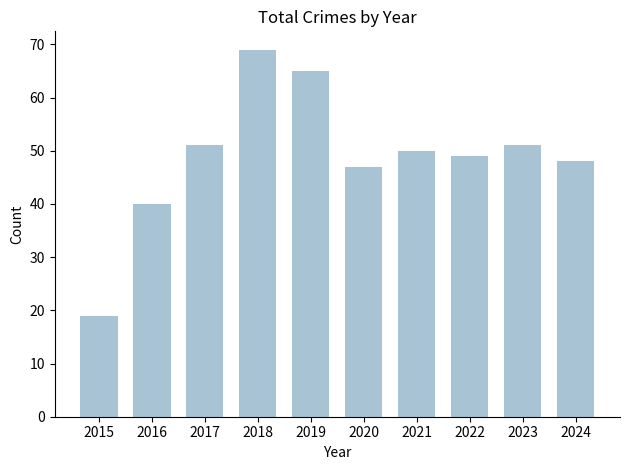

What is the sum of the values at 2023 and 2022?

100